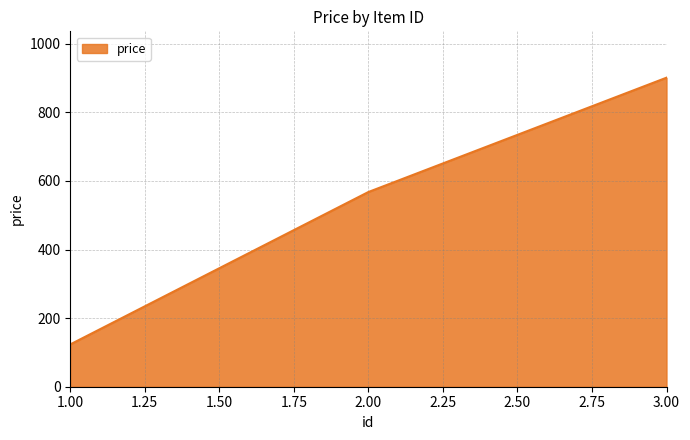

List the labels in order of value, smallest first.

1.00, 2.00, 3.00